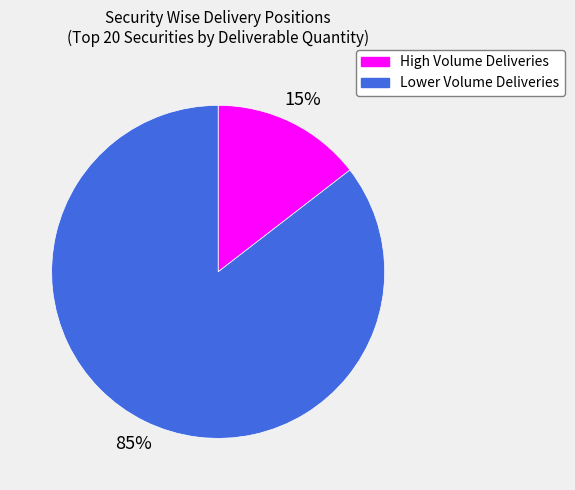

Which category has the biggest portion of the pie?

Lower Volume Deliveries